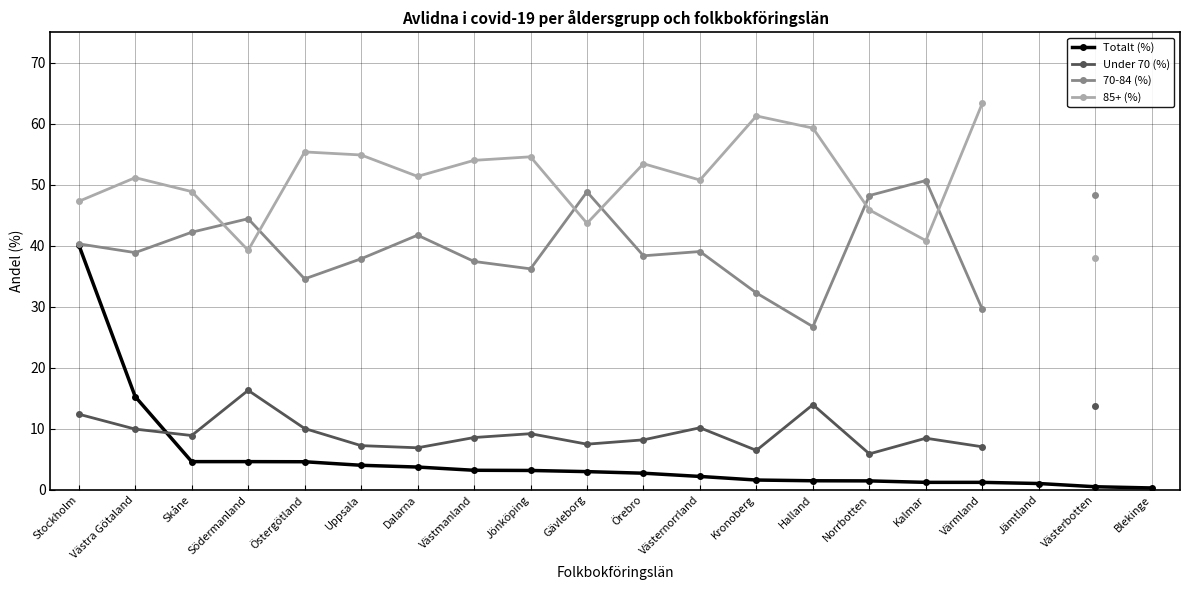

Which series changed the most between Gävleborg and Örebro?

70-84 (%)